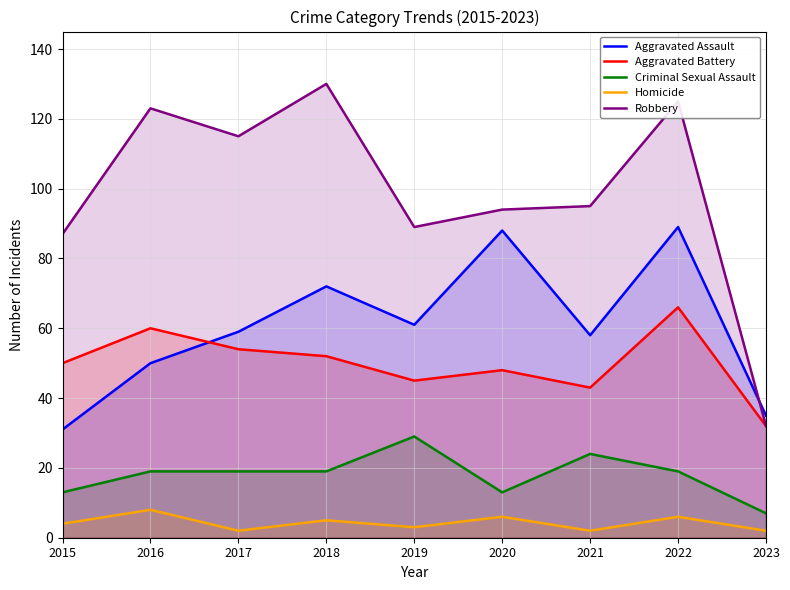

How many Criminal Sexual Assault values are between 13 and 19?

6